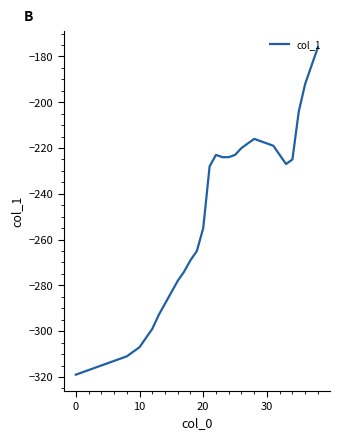

What is the maximum value shown in the chart?

-176